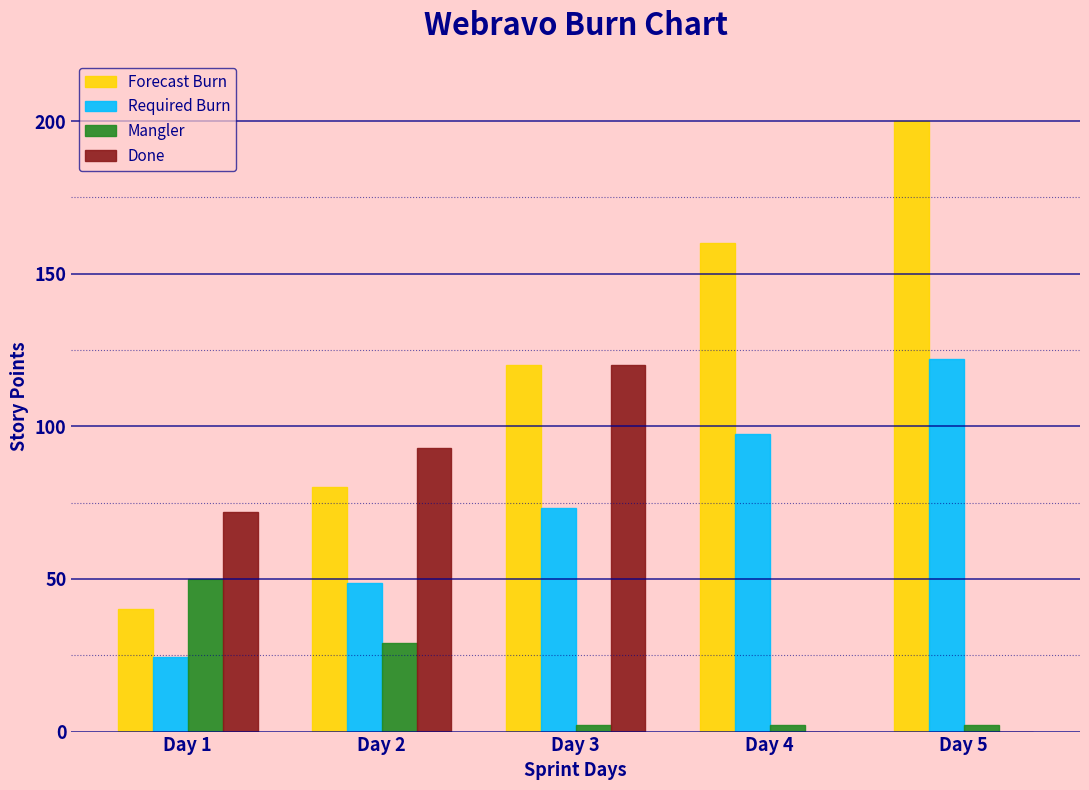

Reading left to right, extract all data points from this chart.

Forecast Burn: Day 1=40.0	Day 2=80.0	Day 3=120.0	Day 4=160.0	Day 5=200.0
Required Burn: Day 1=24.4	Day 2=48.8	Day 3=73.2	Day 4=97.6	Day 5=122.0
Mangler: Day 1=50.0	Day 2=29.0	Day 3=2.0	Day 4=2.0	Day 5=2.0
Done: Day 1=72.0	Day 2=93.0	Day 3=120.0	Day 4=0.0	Day 5=0.0